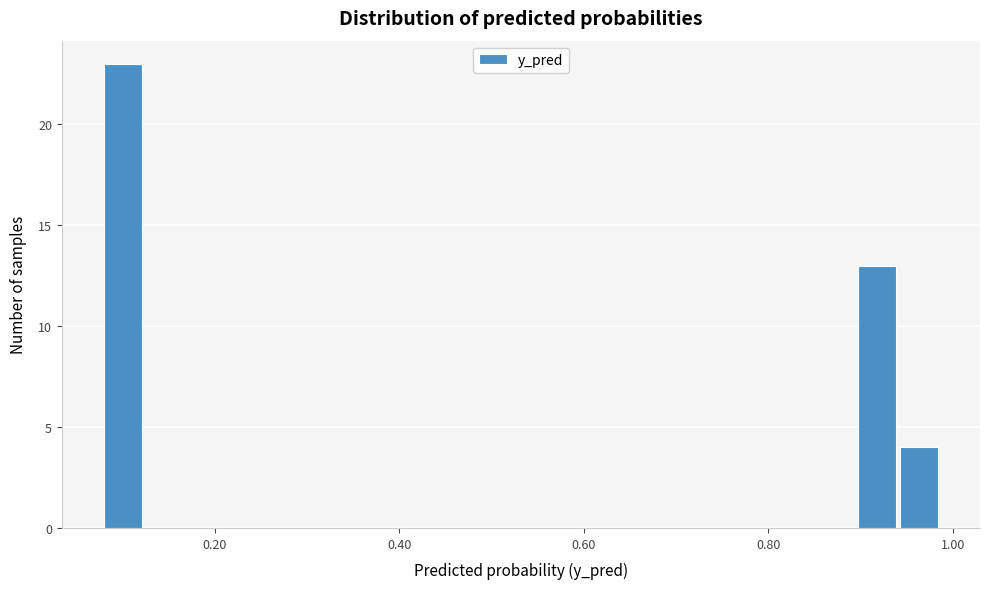

Read against the x-axis, roughly where is the centre of the tallest bar?

0.10